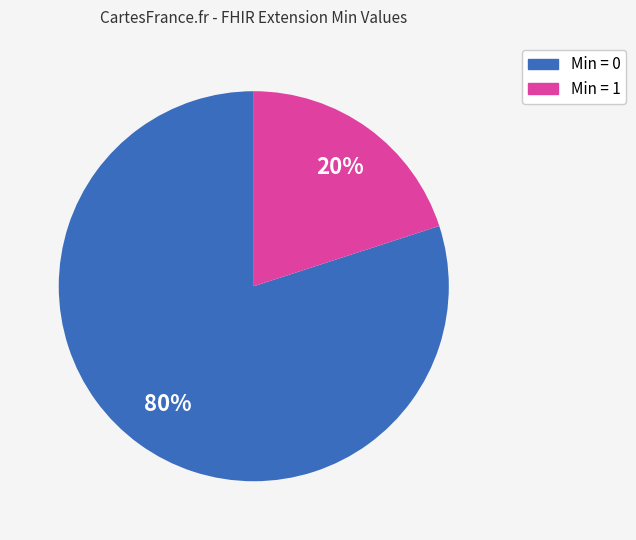

Is there any slice that represents more than half of the pie?

Yes